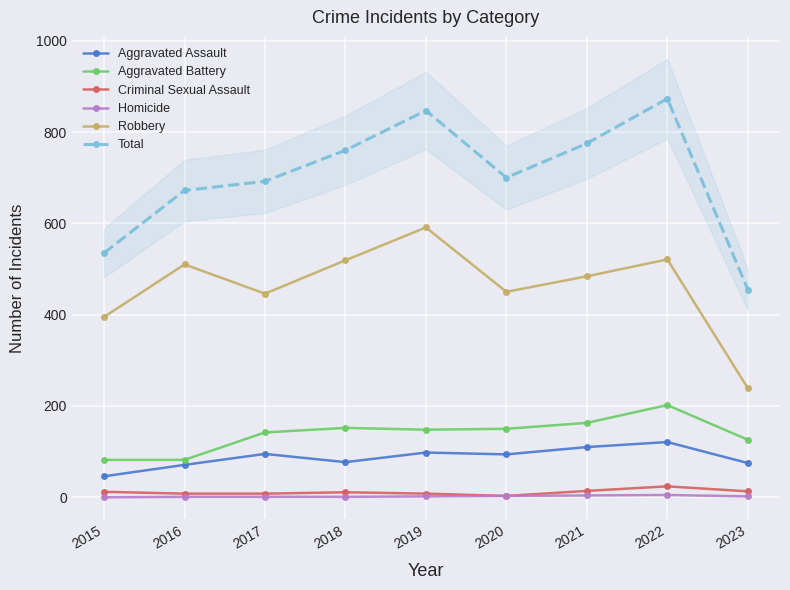

True or false: Aggravated Battery and Homicide cross at least once.

False